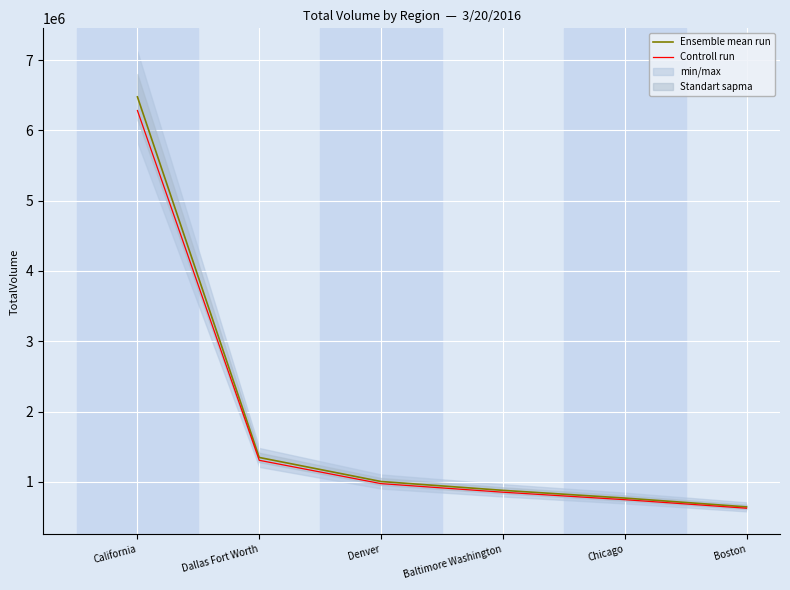

What position from the right is Dallas Fort Worth?

5